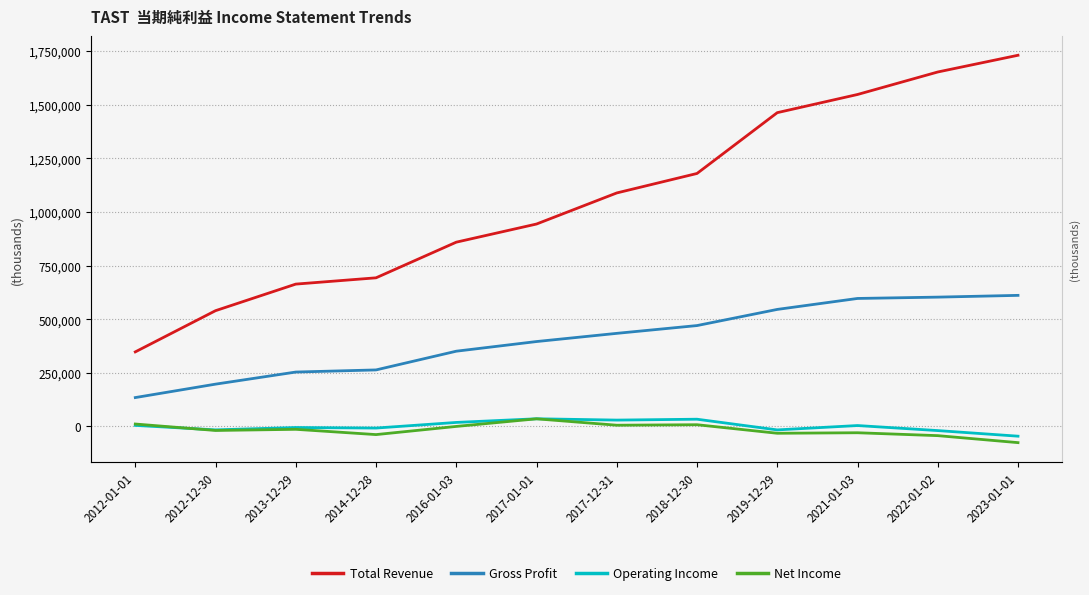

Which series has the largest range (max minus min)?

Total Revenue